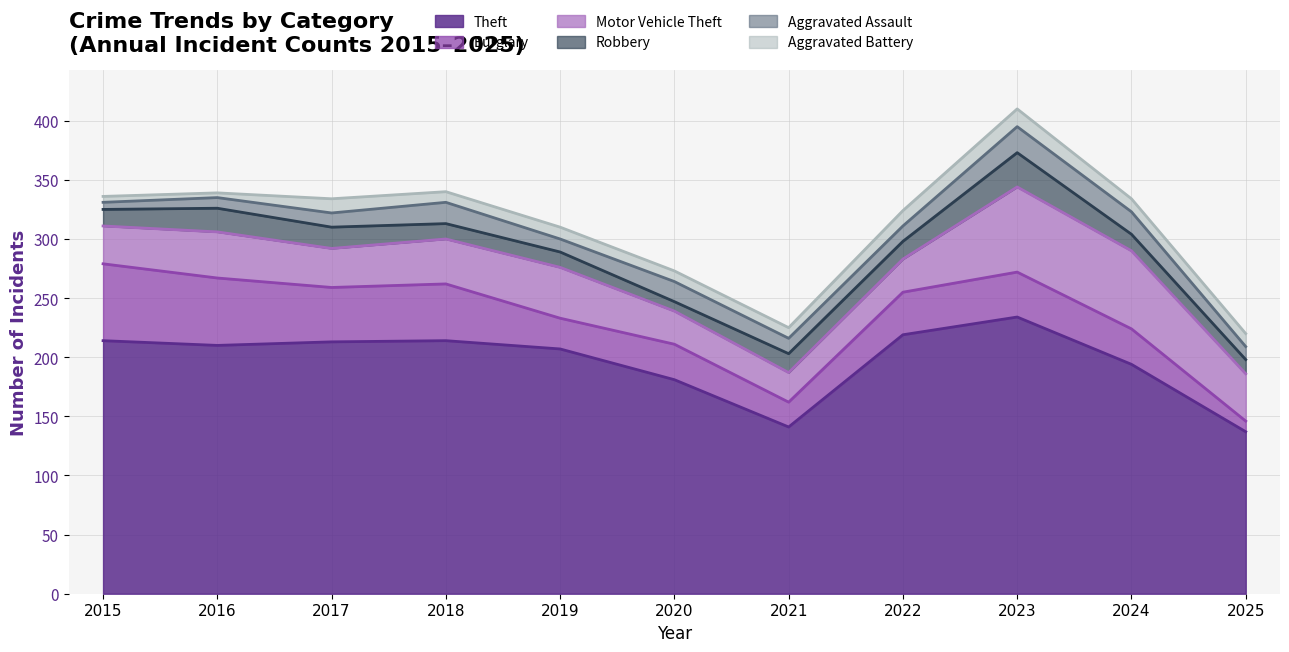

What is the difference between the Aggravated Battery values at 2023 and 2025?

4